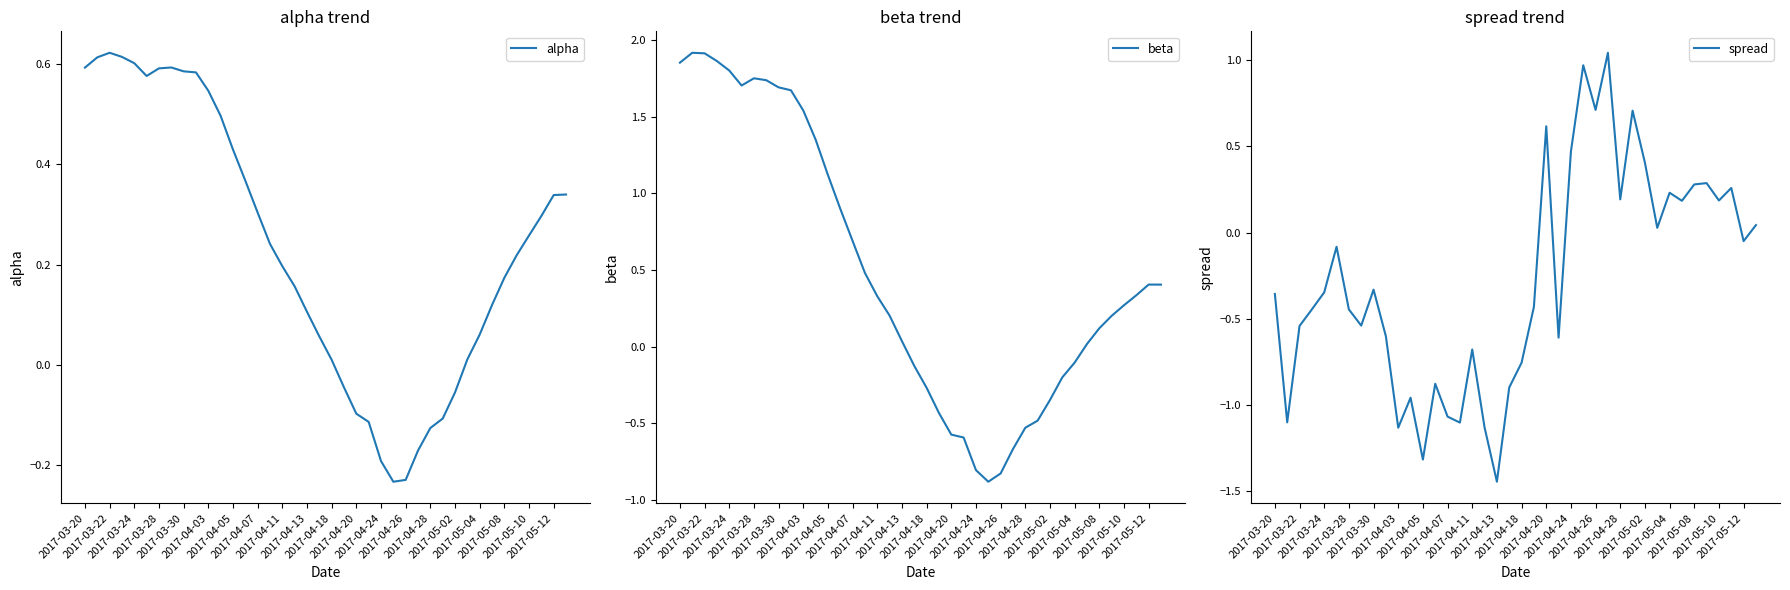

What is the minimum value for beta?

-0.9